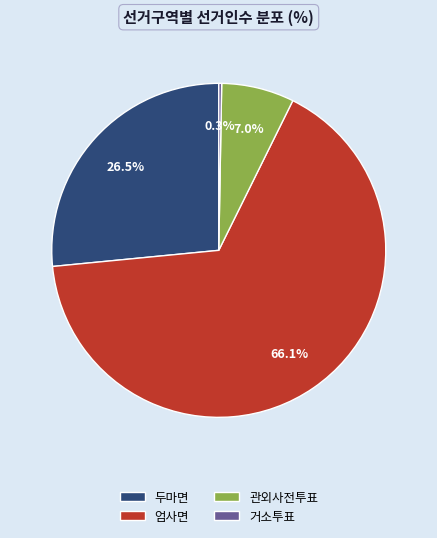

What is the ratio of the value at 관외사전투표 to the value at 두마면?

0.3